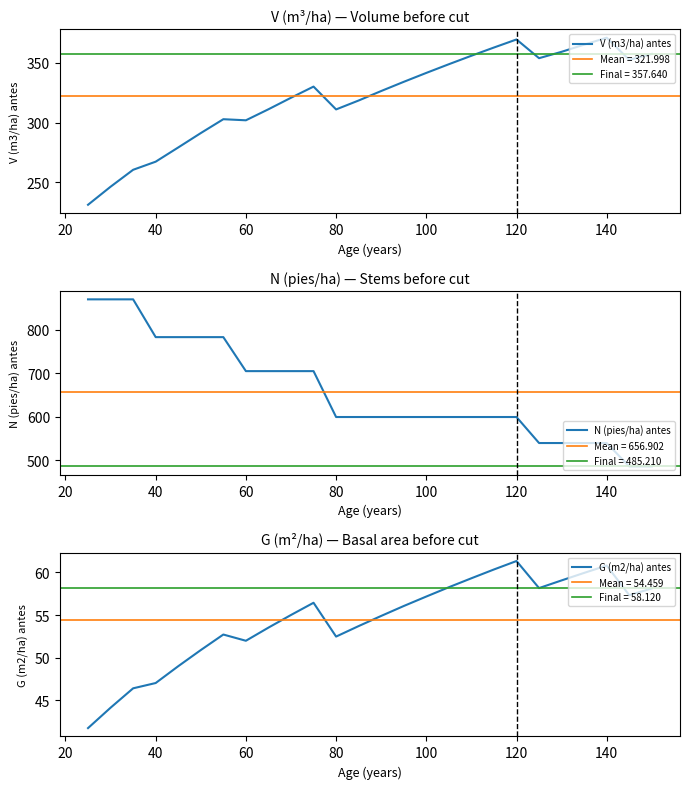

What is the minimum value for N (pies/ha) antes?

485.2